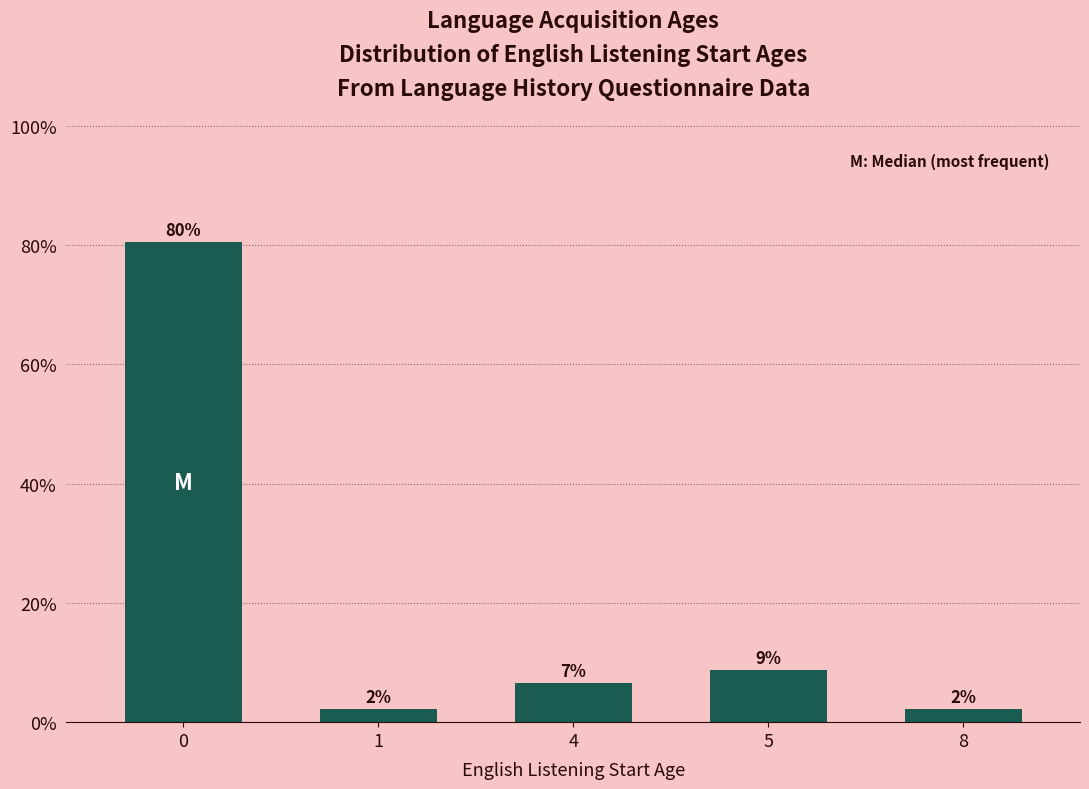

How many bars are there in total?

5